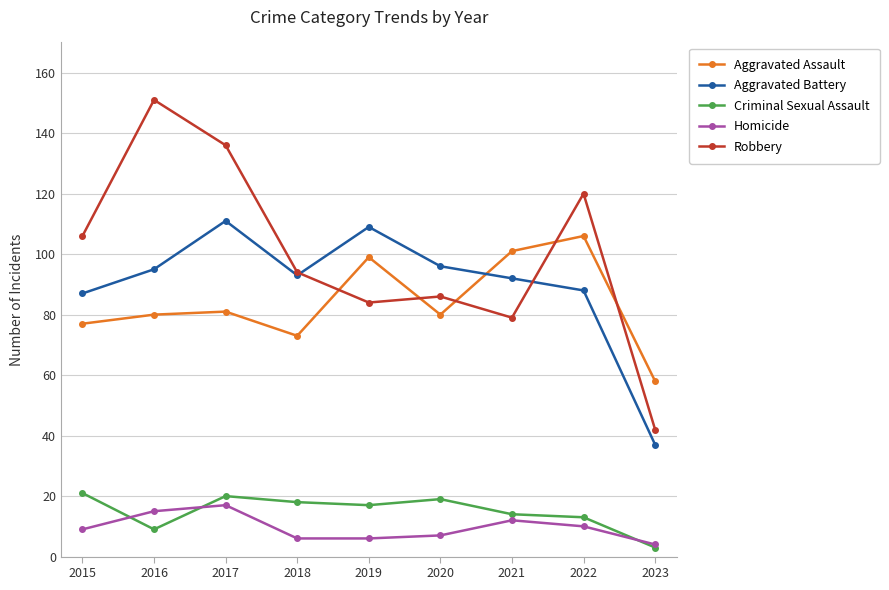

How many series are shown in this chart?

5